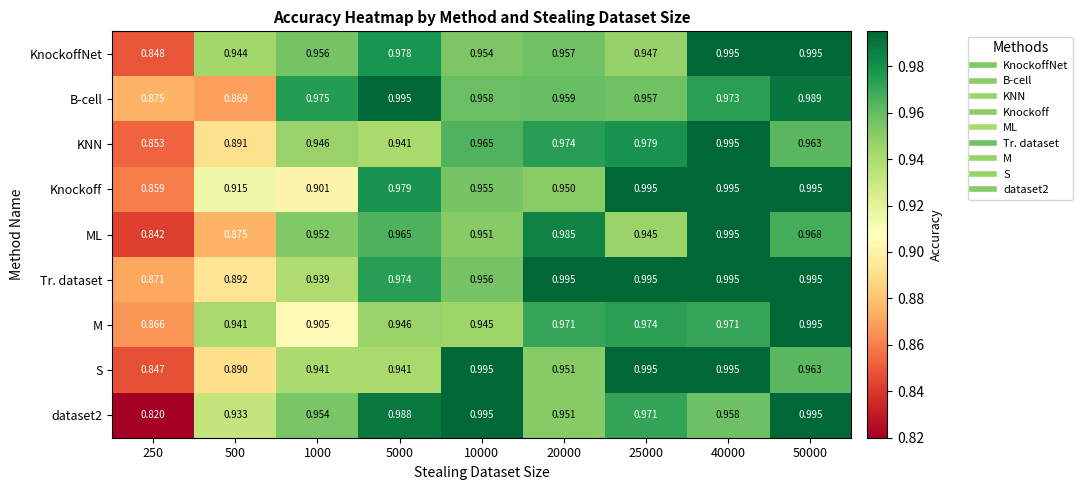

Which series has the largest total across all categories?

Tr. dataset